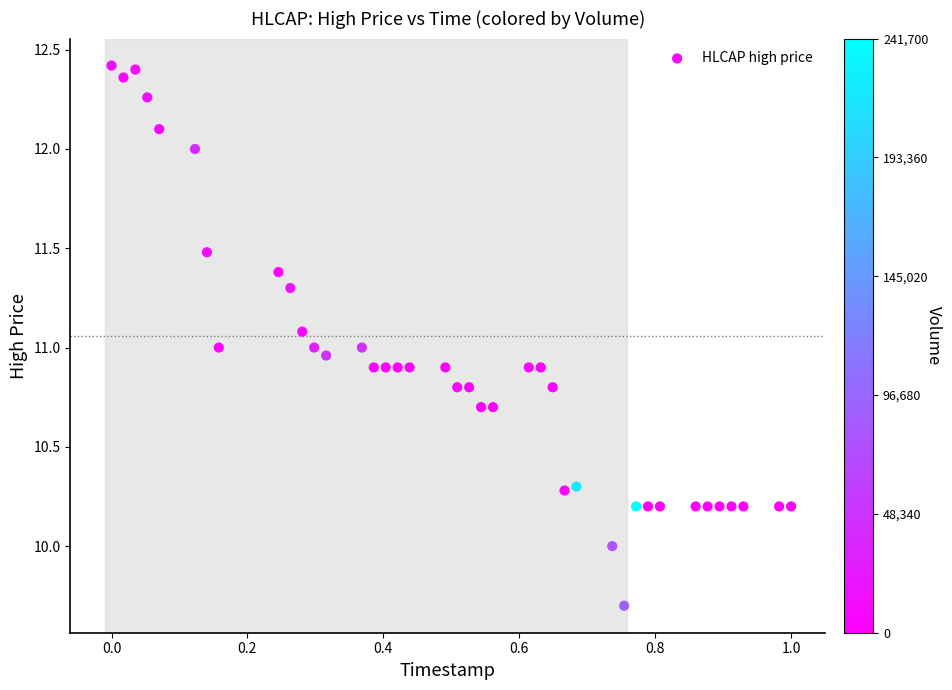

What is the range of X values (max minus min)?

1.0